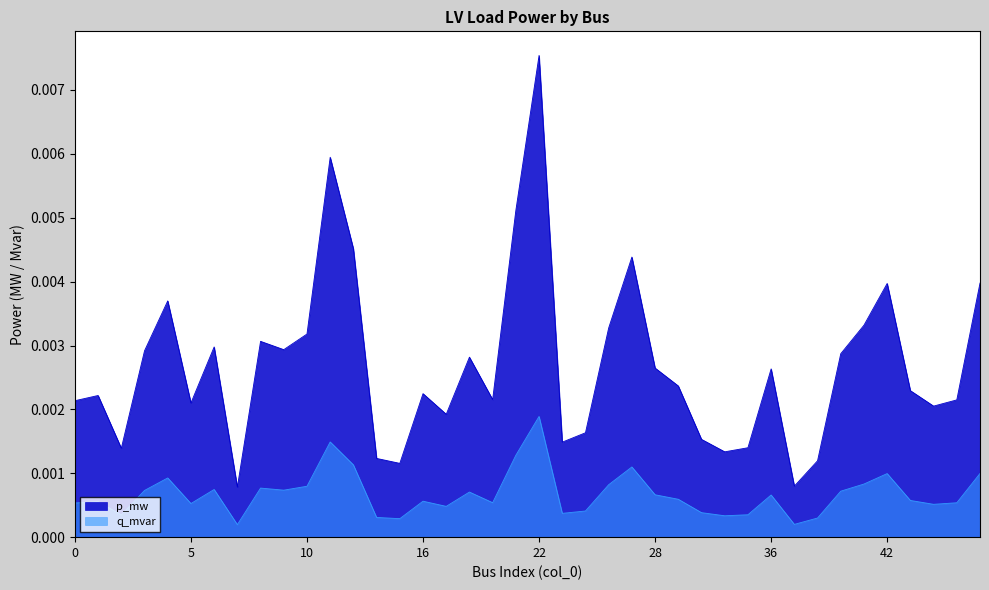

At how many categories does at least one series exceed 0?

40